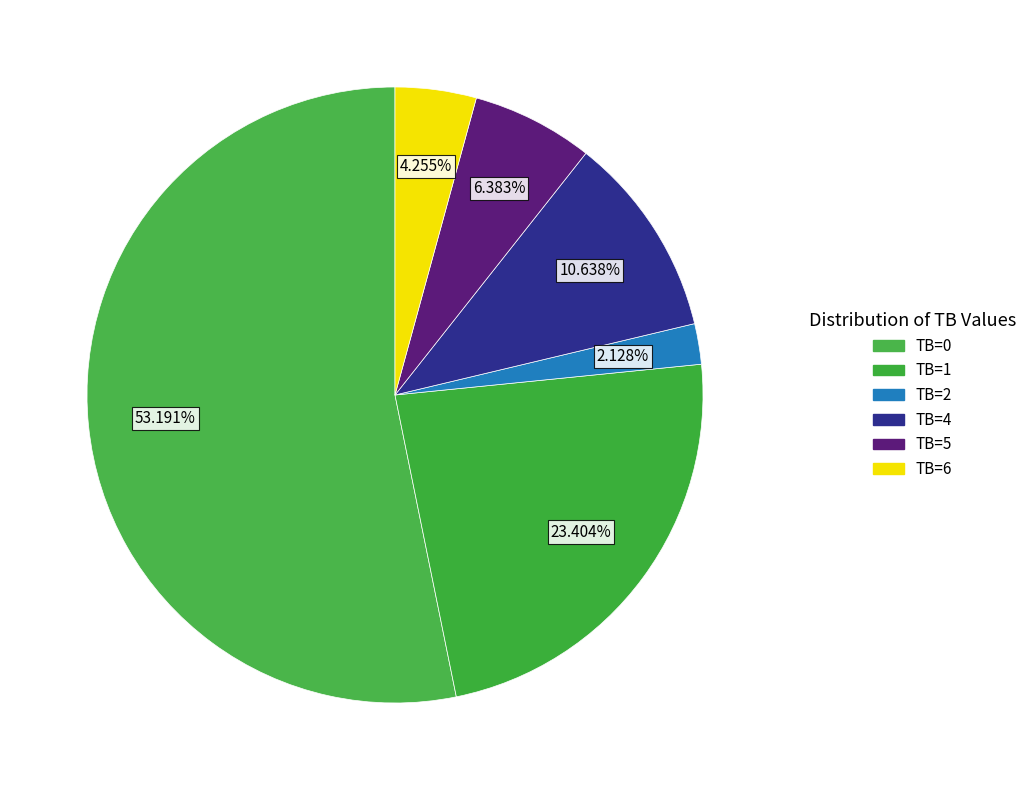

Which slice is the smallest?

TB=2